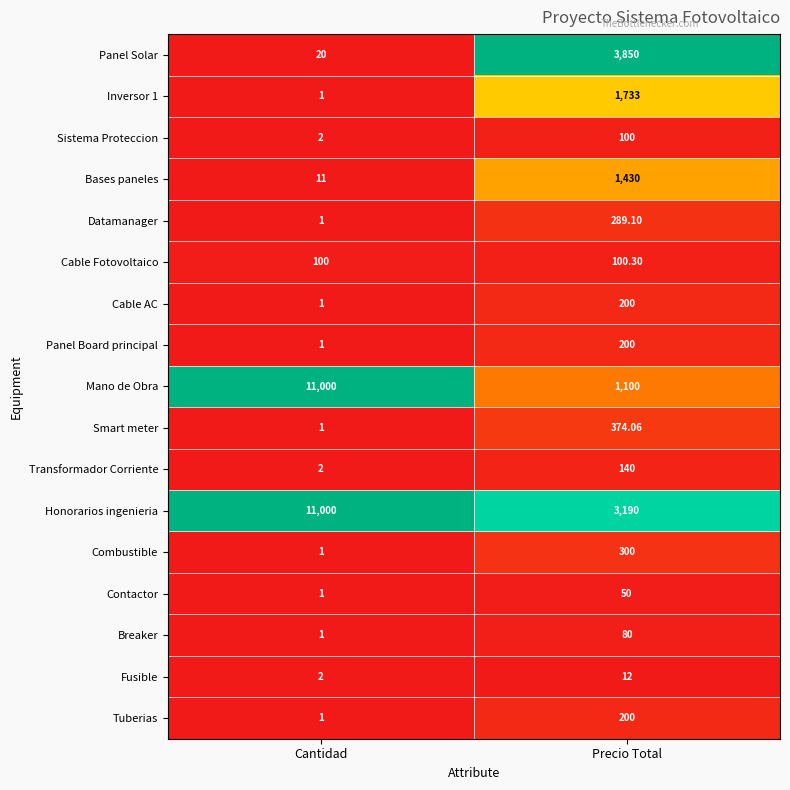

Which series has the largest total across all categories?

Honorarios ingenieria